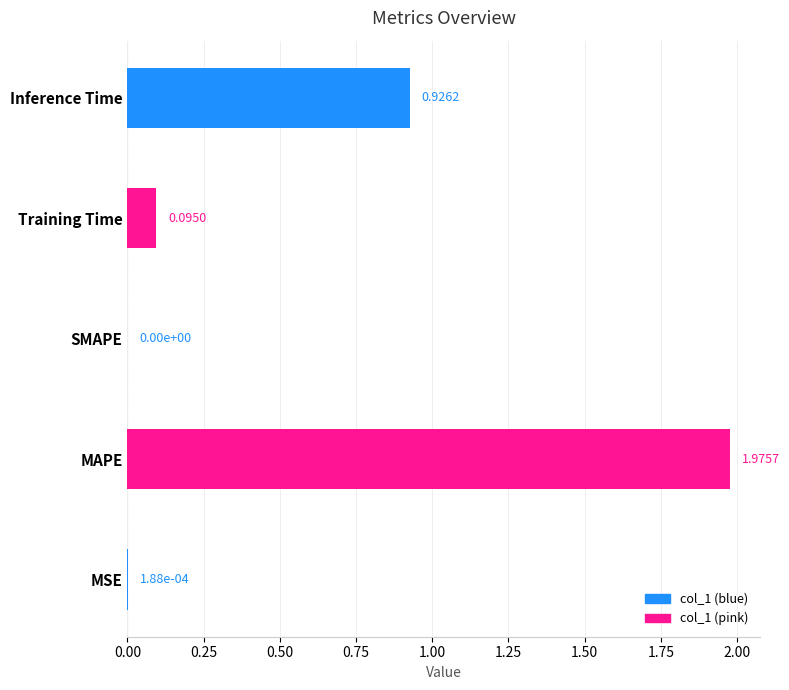

Which category has the highest value across all series?

MAPE